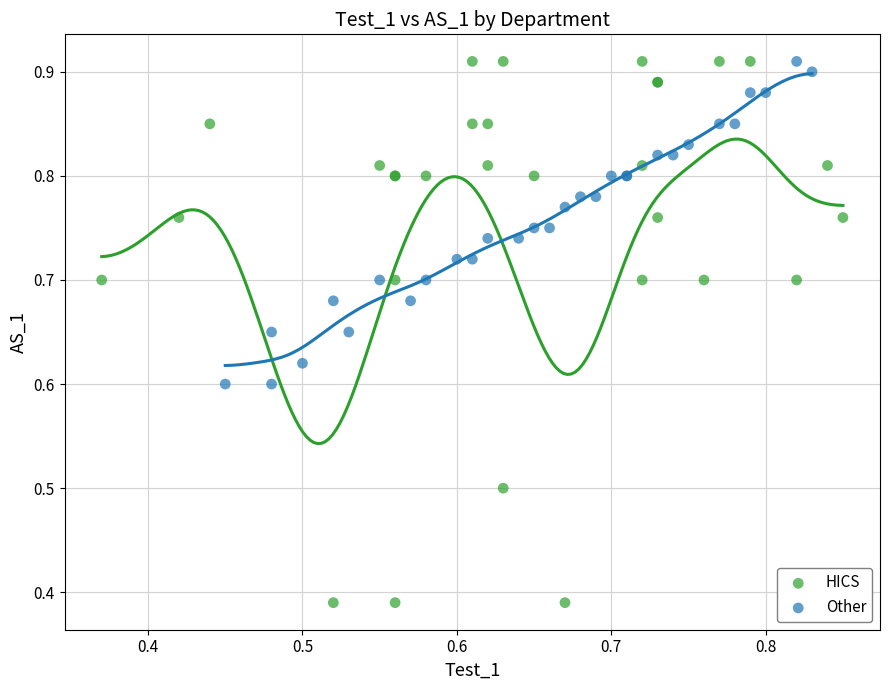

Which series contains the lowest Y value?

HICS